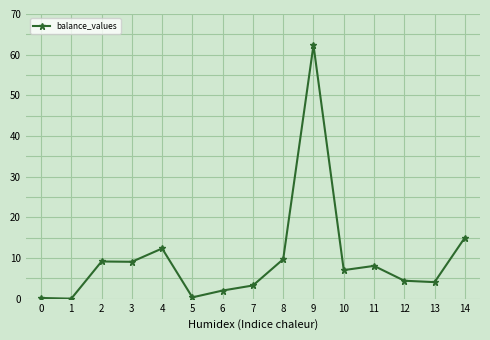

Does the chart have visible grid lines?

Yes